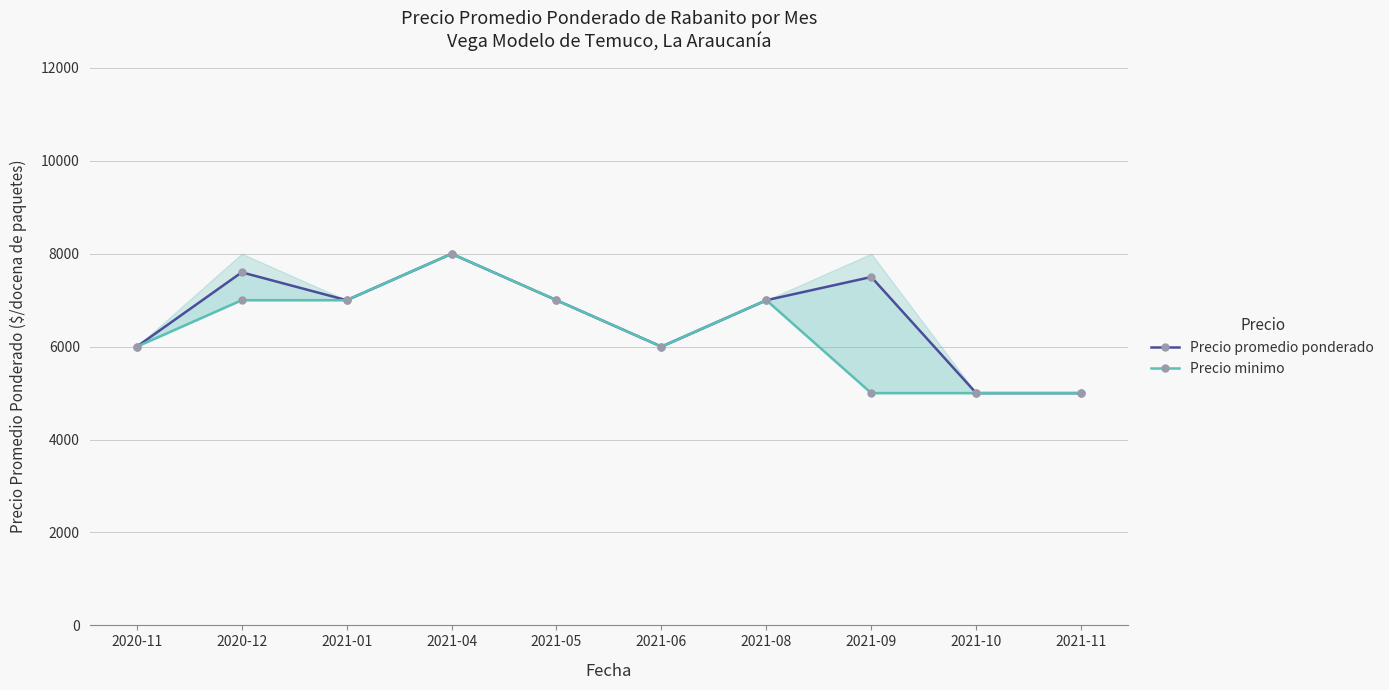

How many lines are shown in the chart?

2